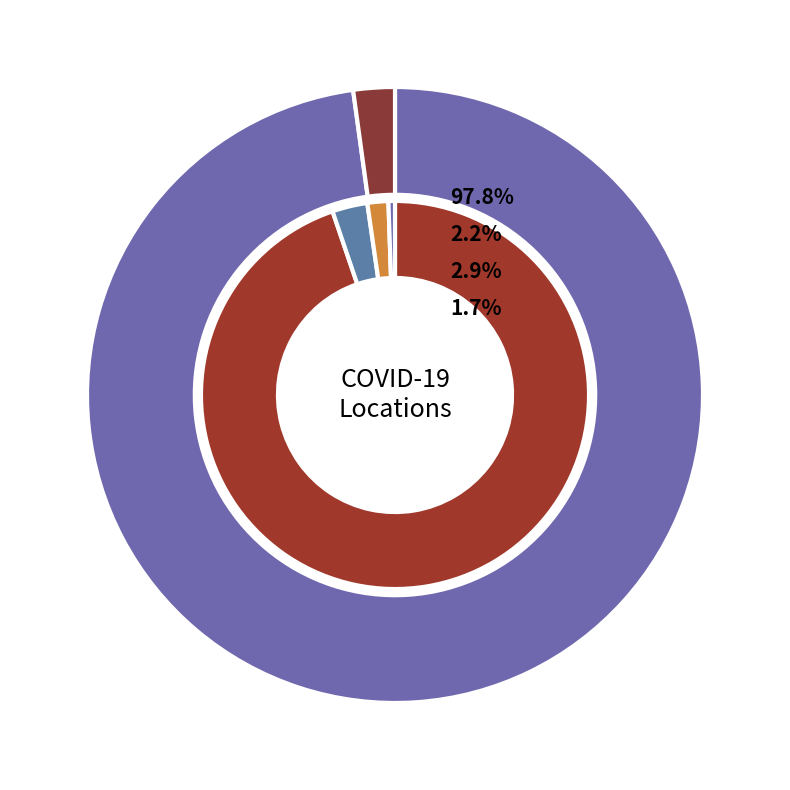

To the nearest percent, what is the difference between the confirmed and patient_has_been_here slice percentages?

96%